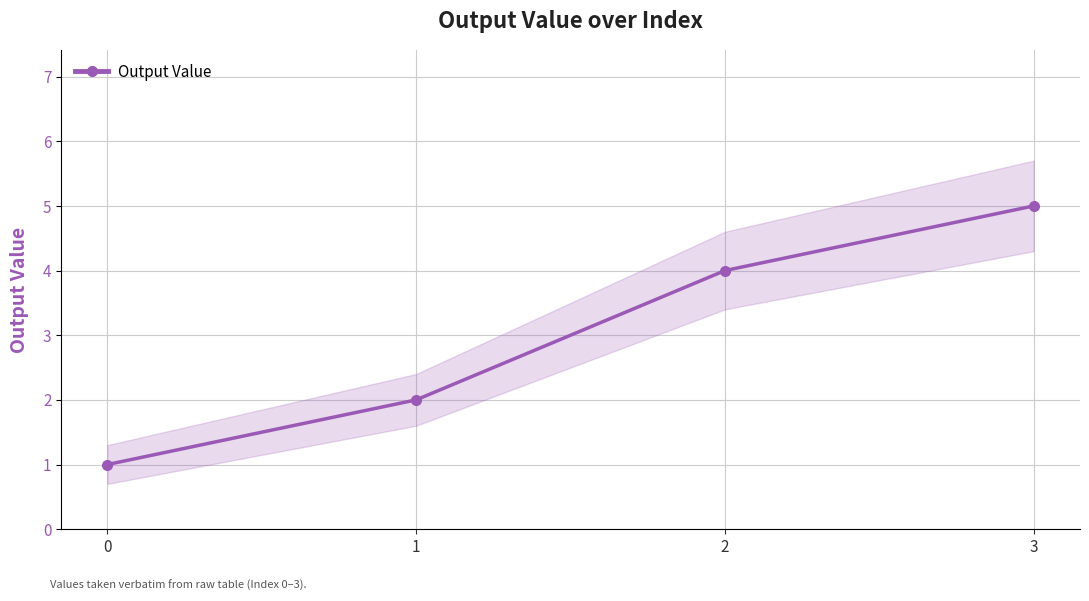

List the labels in order of value, largest first.

3, 2, 1, 0